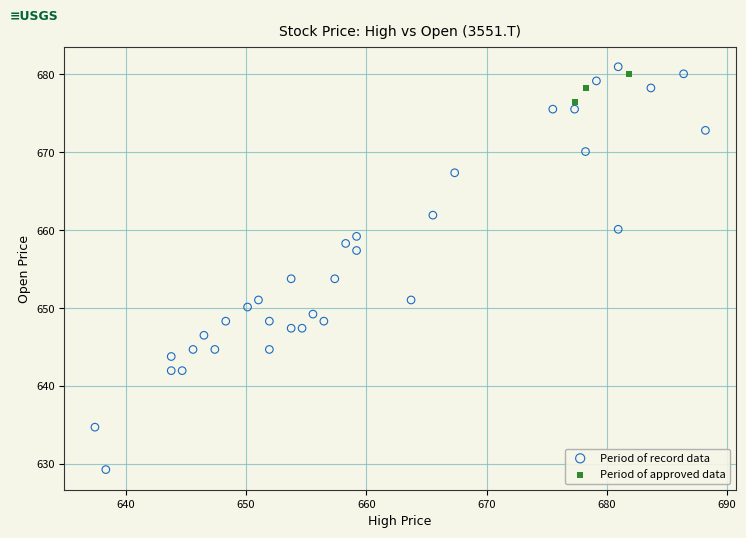

Which series contains the highest Y value?

Period of record data